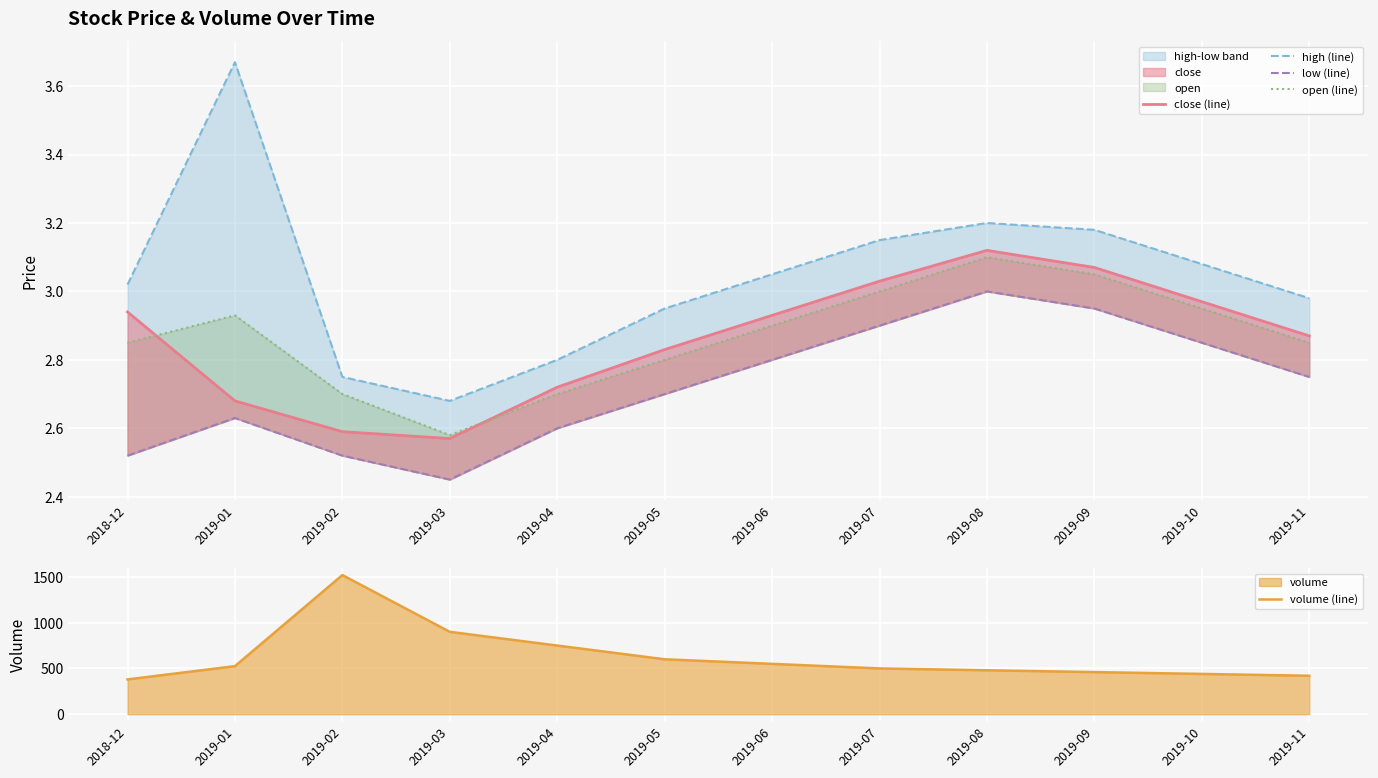

True or false: high (line) has more than 2 interior local peaks.

False